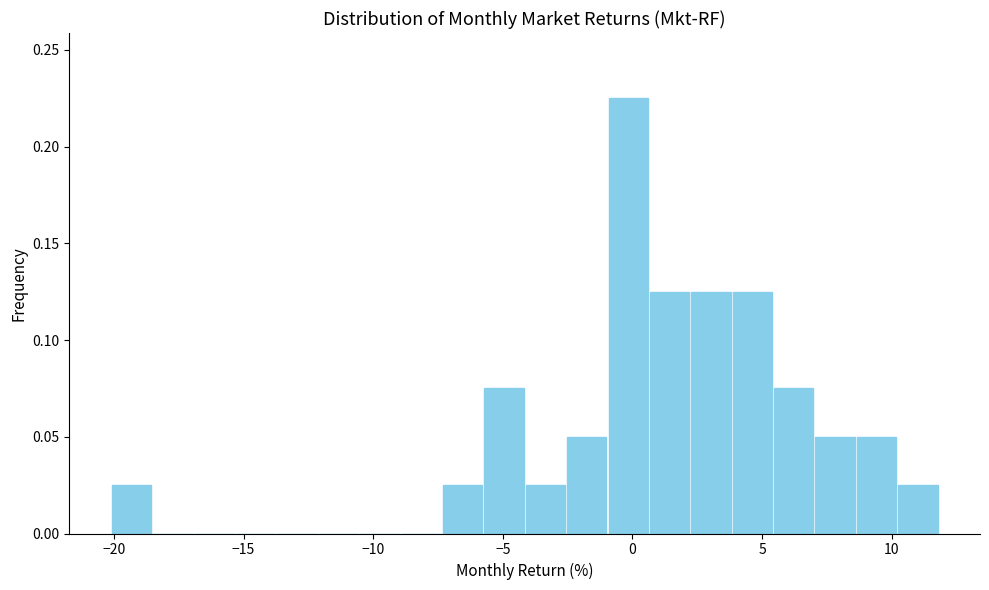

Around what value on the x-axis is the tallest bar? Give the approximate position of its centre, as read against the axis.

0.0